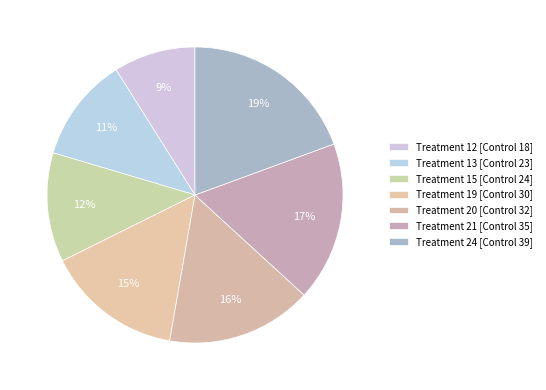

Which category has the smallest portion of the pie?

12